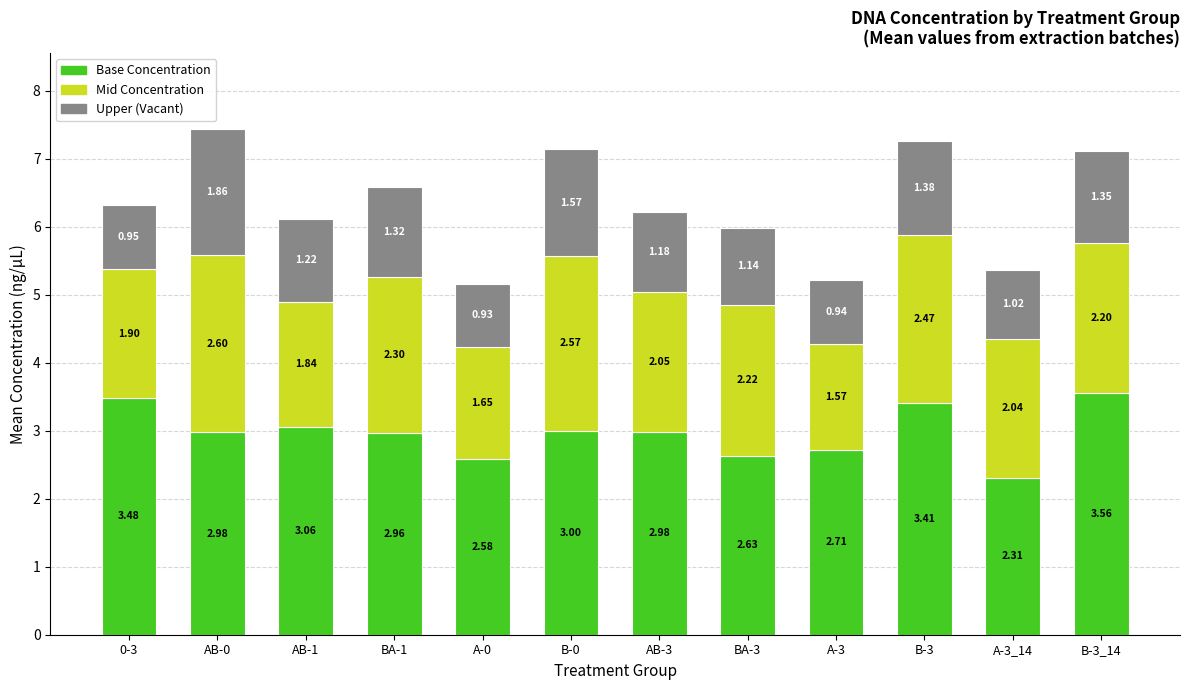

How many bars are there in total?

12